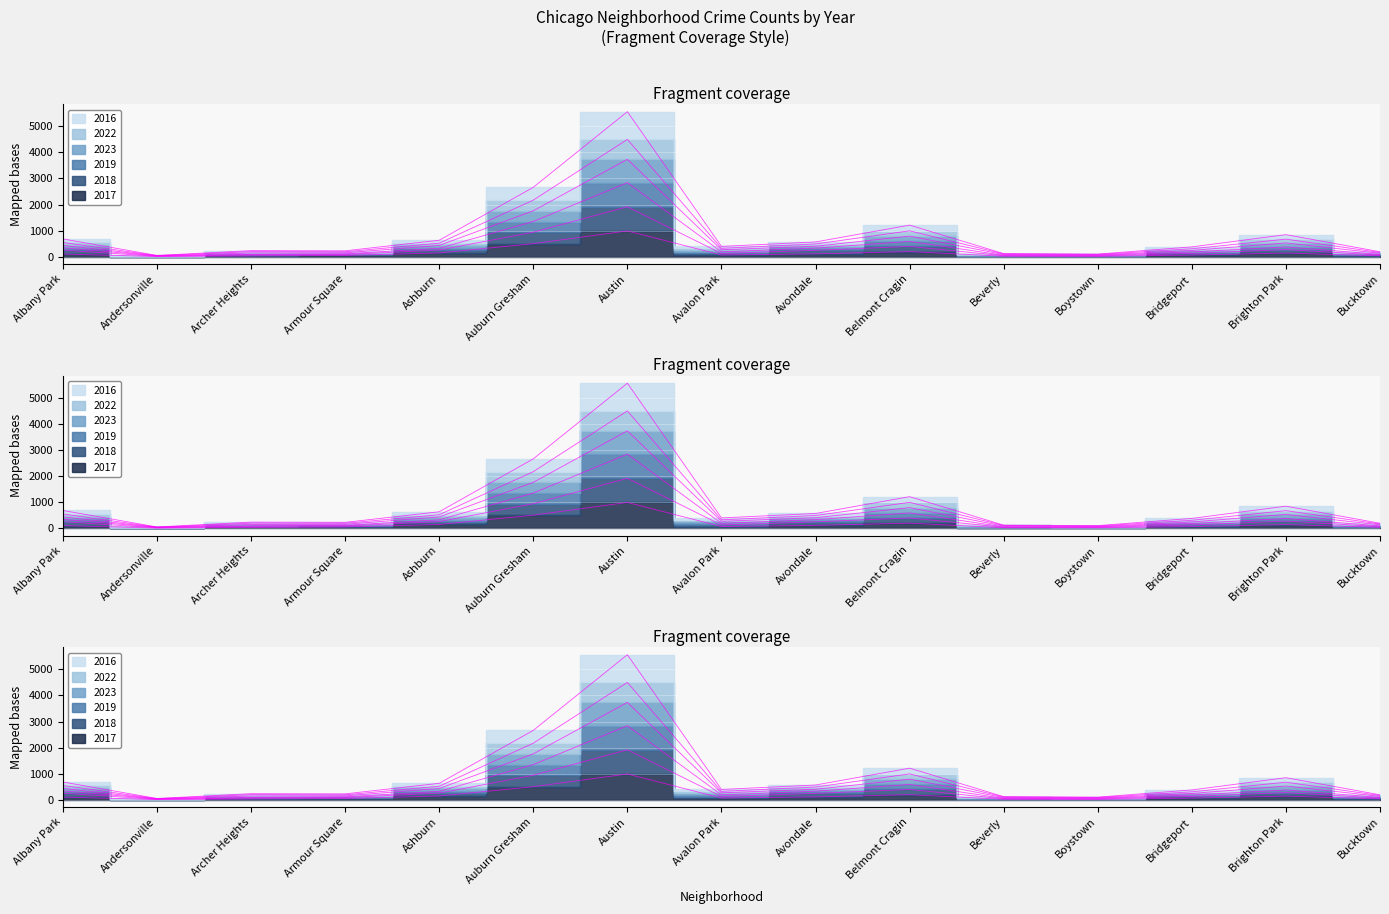

In 2018, how many points are higher than both neighbors (excluding endpoints)?

3